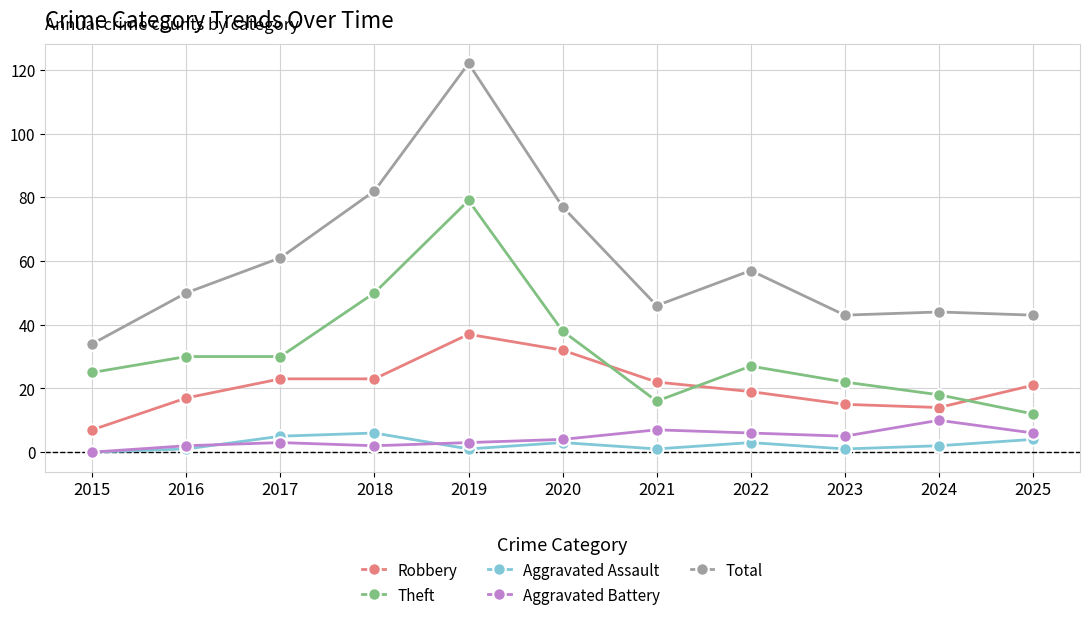

How many distinct data groups are displayed?

5